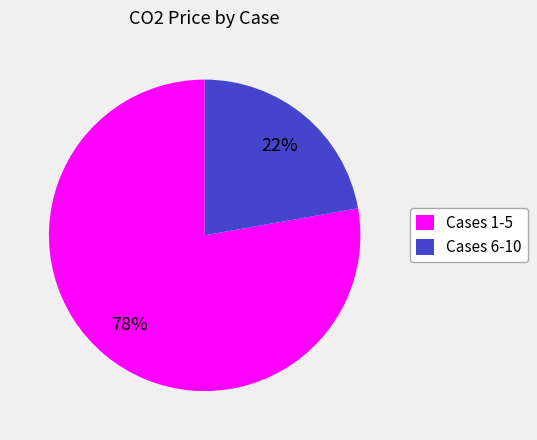

Combined, do Cases 6-10 and Cases 1-5 account for over 50%?

Yes